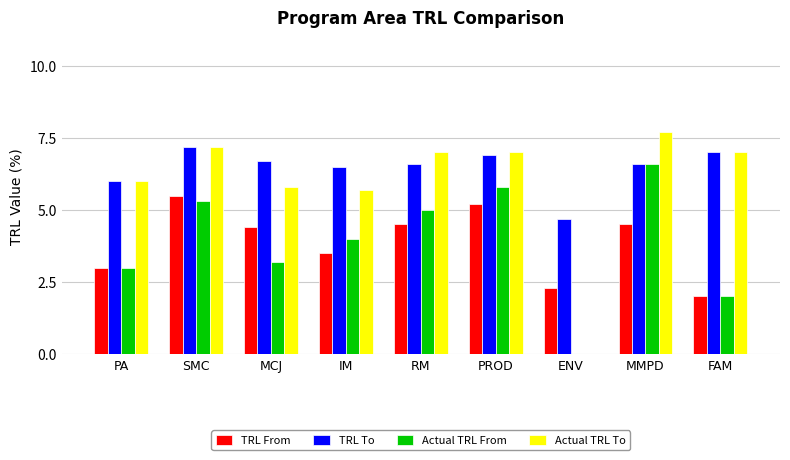

What is the maximum value for Actual TRL To?

7.7